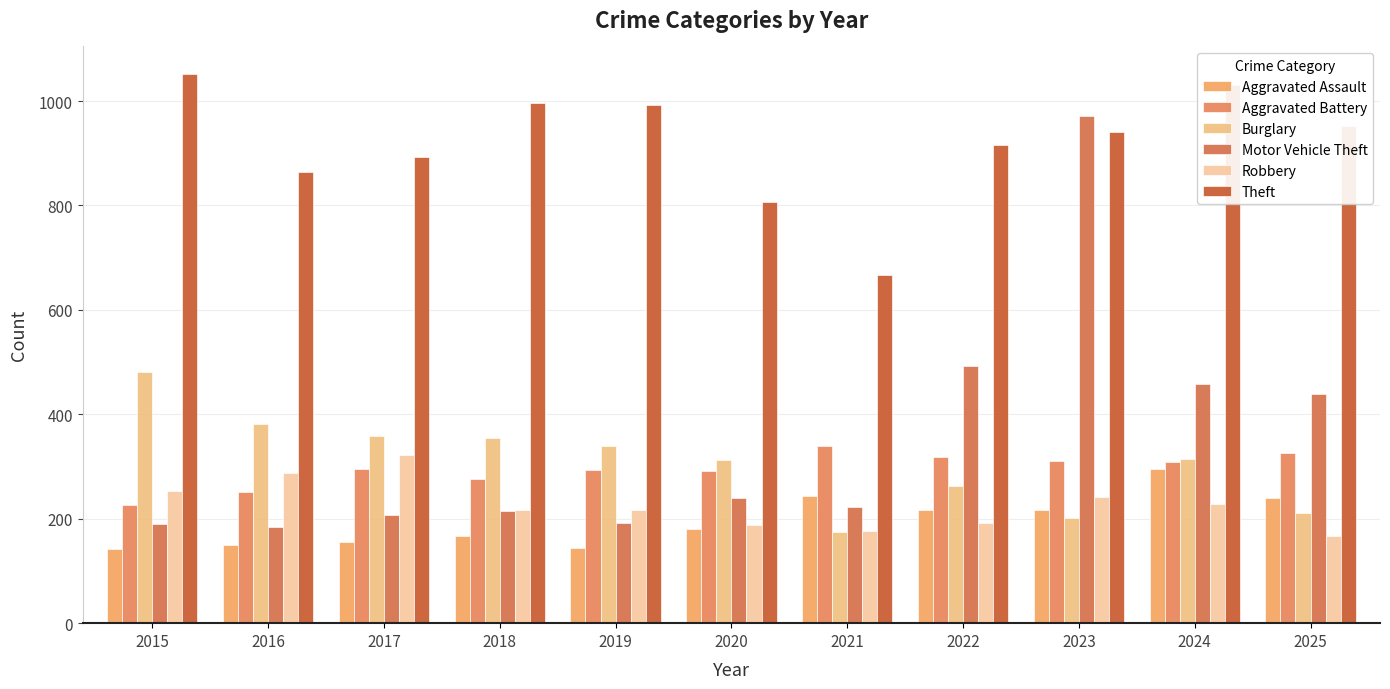

How many data points in Theft are less than 940?

5